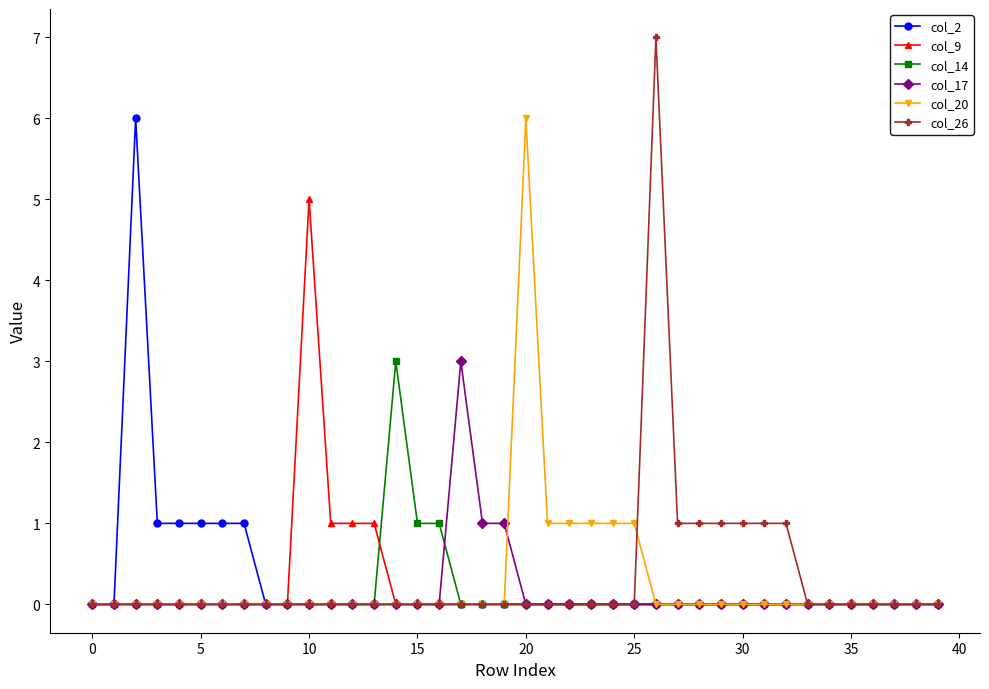

True or false: col_2 has more than 0 interior local peaks.

True